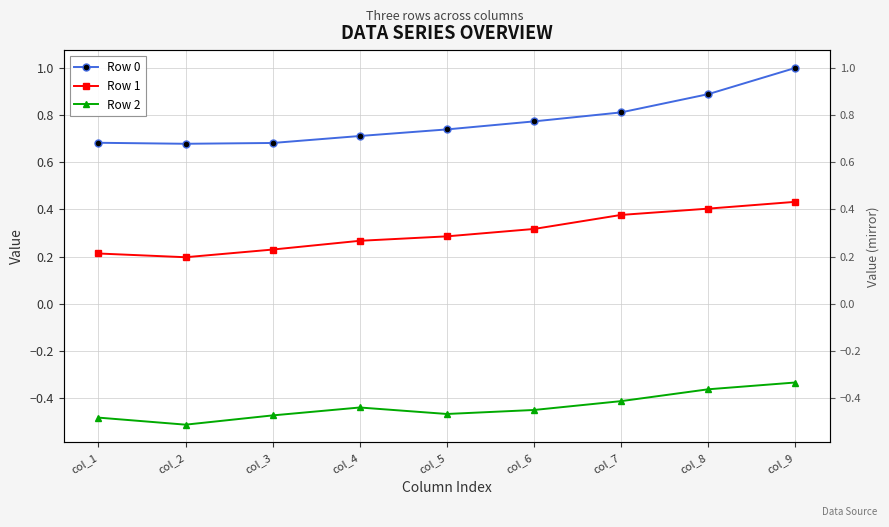

The Row 0 series shows 1.4 at col_7. True or false?

False